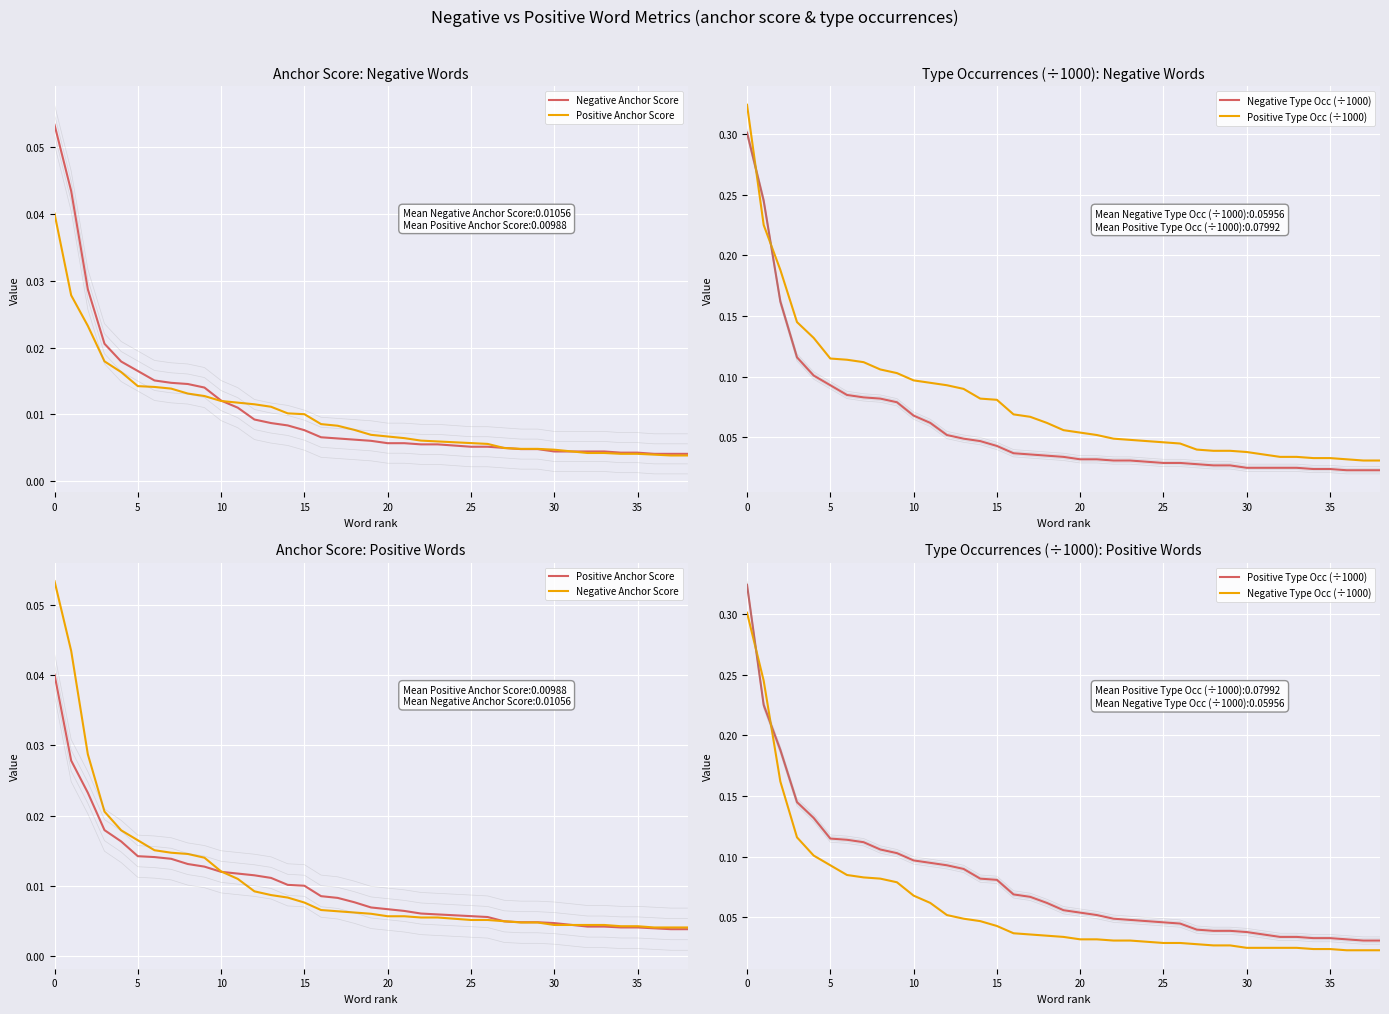

What is the maximum value shown in the chart?

0.3